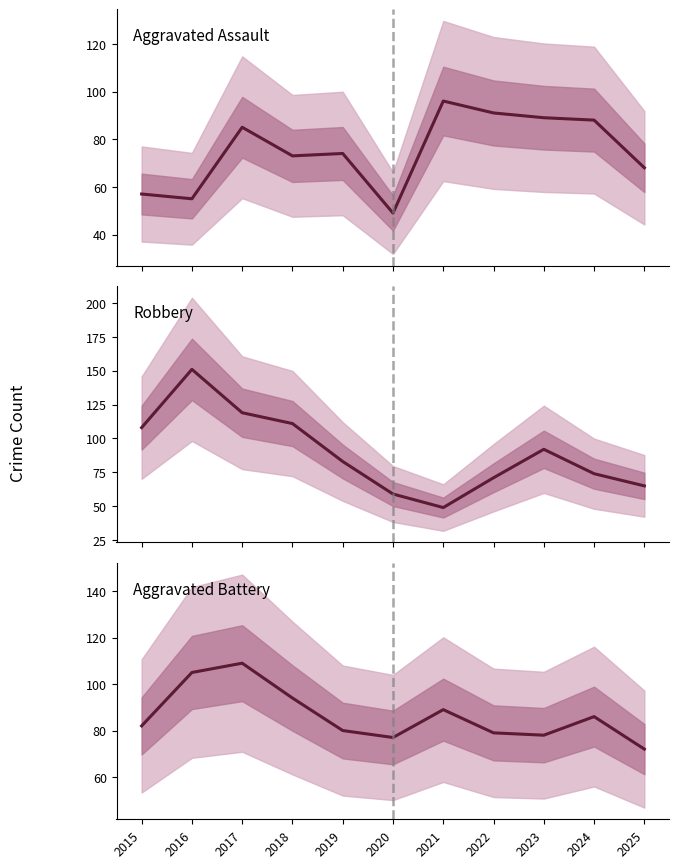

How many interior local peaks does the Aggravated Battery series have?

3